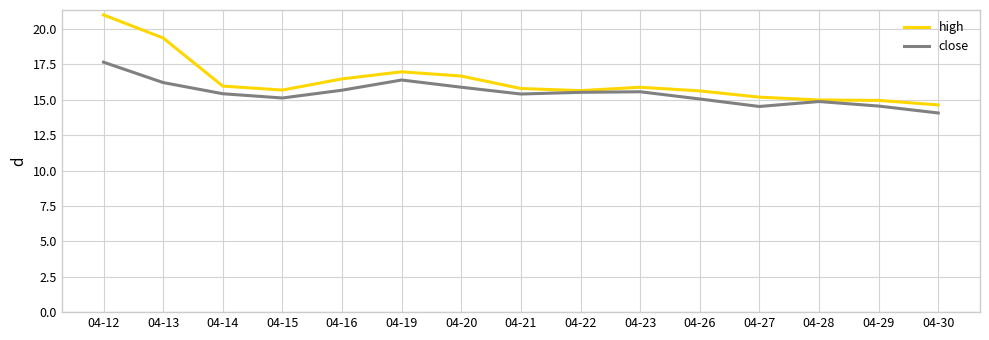

Does the chart have visible grid lines?

Yes